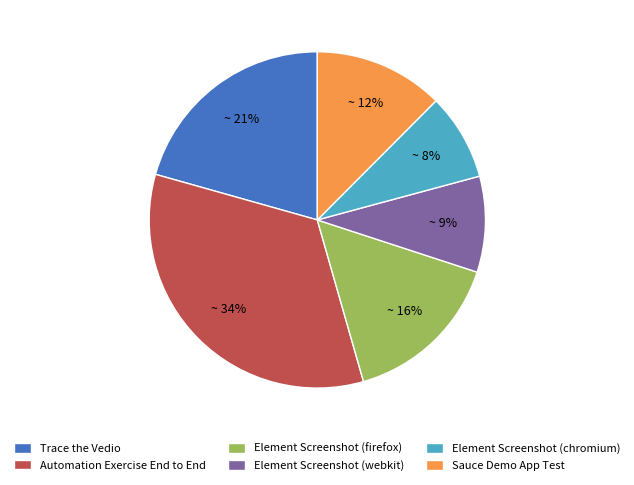

Combined, do Sauce Demo App Test and Trace the Vedio account for over 50%?

No